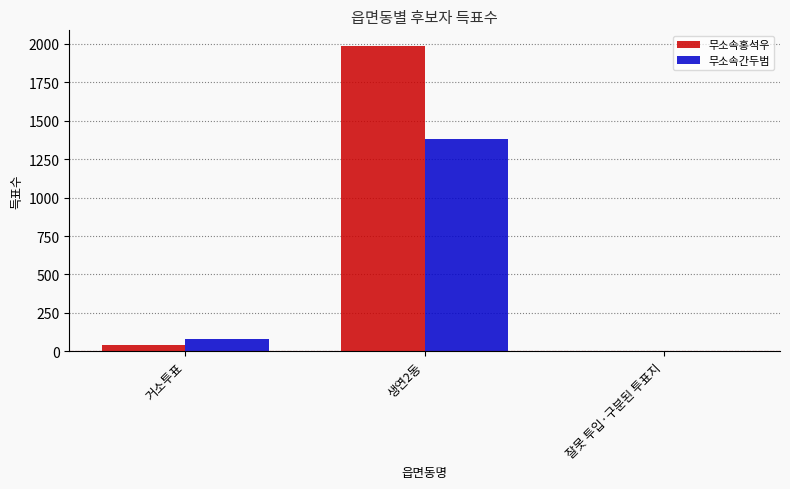

Reading right to left, what are all the values shown in this chart?

무소속홍석우: 2	1988	42
무소속간두범: 1	1383	78